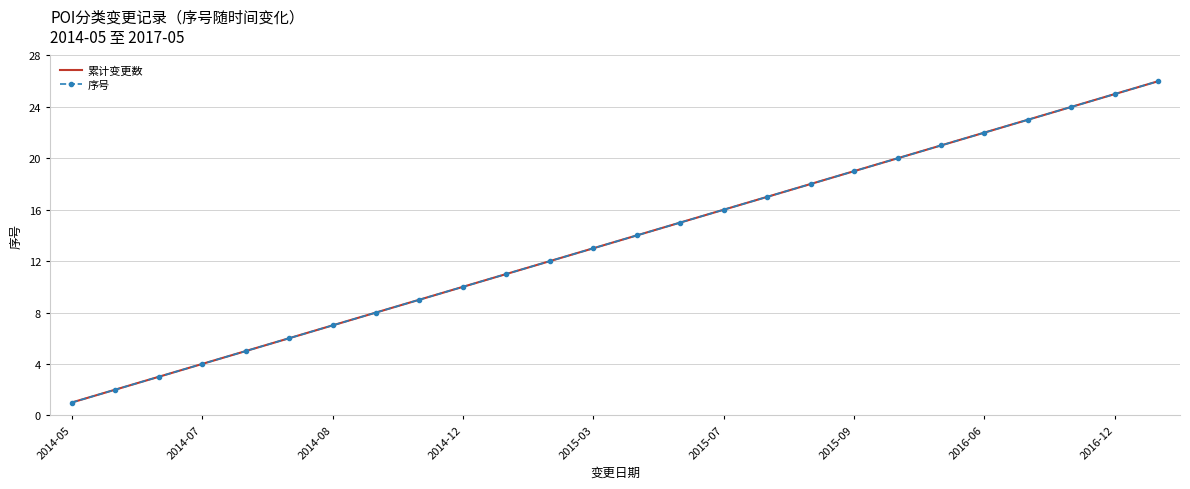

True or false: 序号 and 累计变更数 intersect in this chart.

False